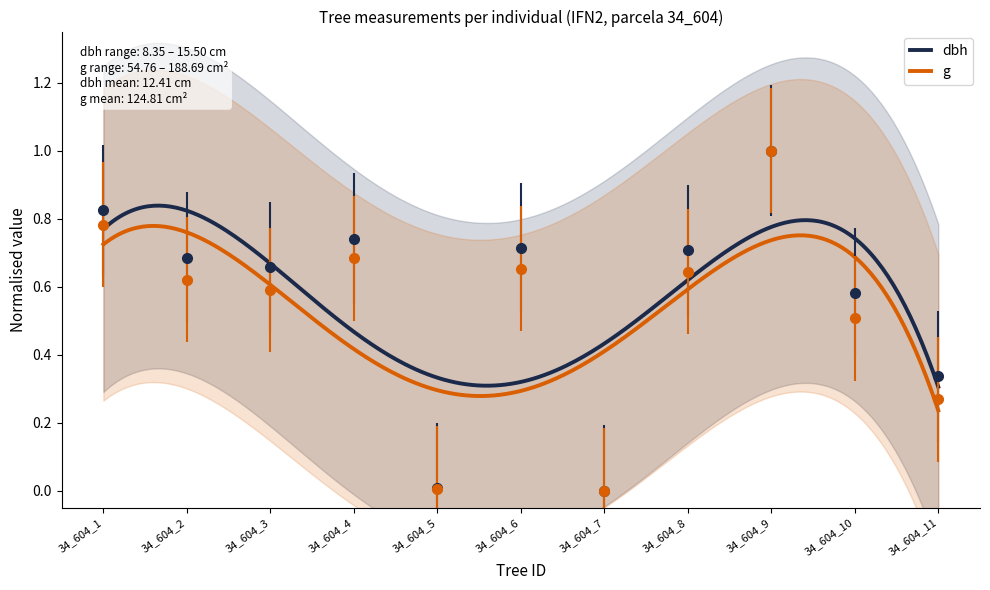

What is the difference between the highest and lowest values at 34_604_2?

0.1